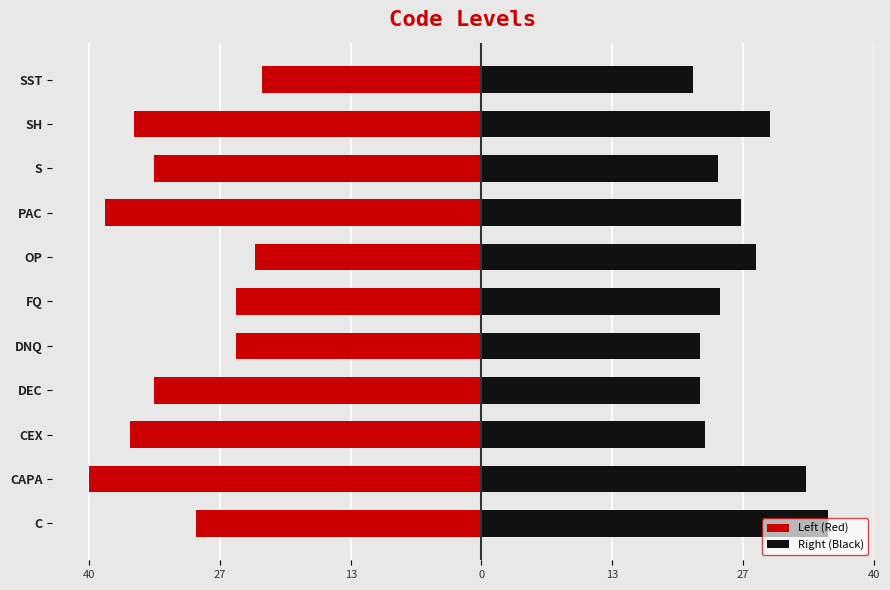

At DEC, list the series in order from smallest to largest.

Left (Red), Right (Black)